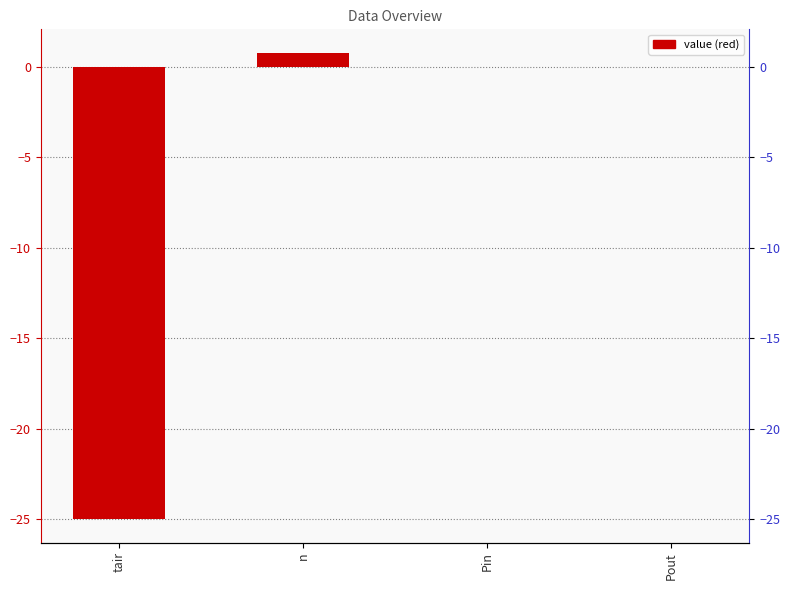

Which has a higher value, n or Pout?

n